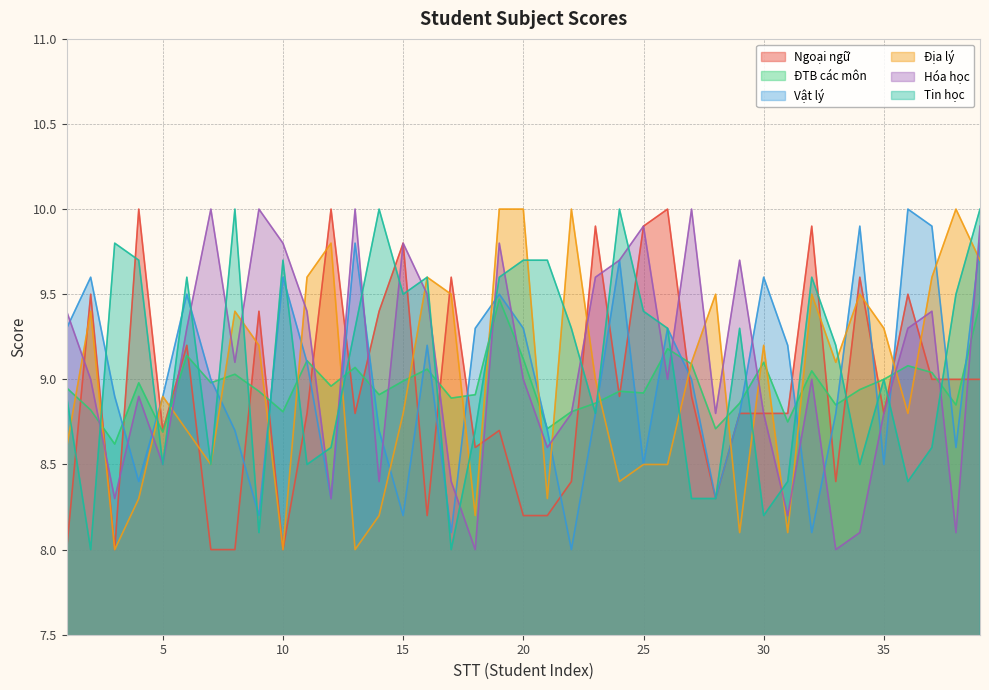

What is the value of the Ngoại ngữ point at the 20th from the left?

8.2